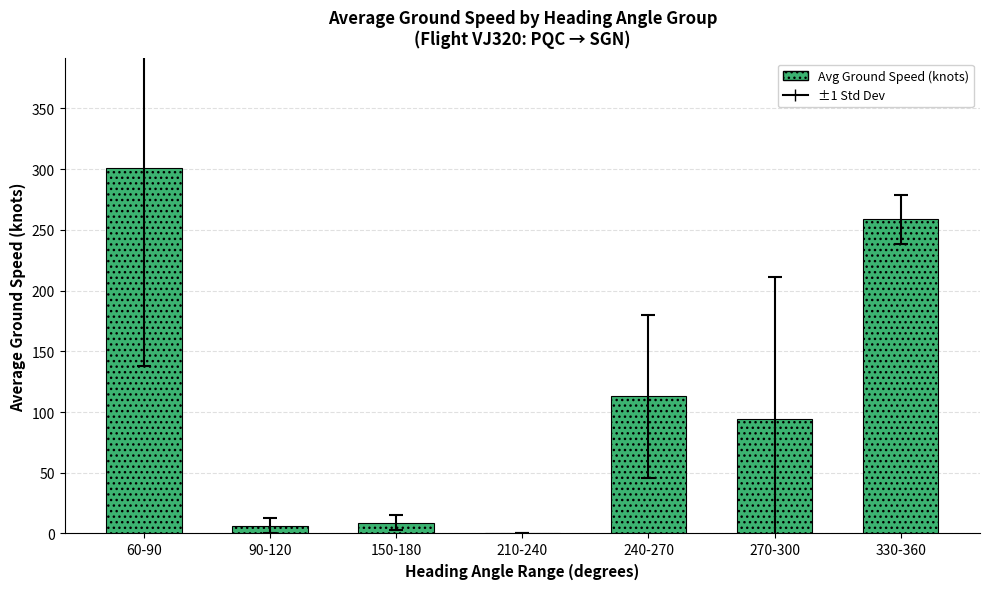

What is the maximum value shown in the chart?

300.9